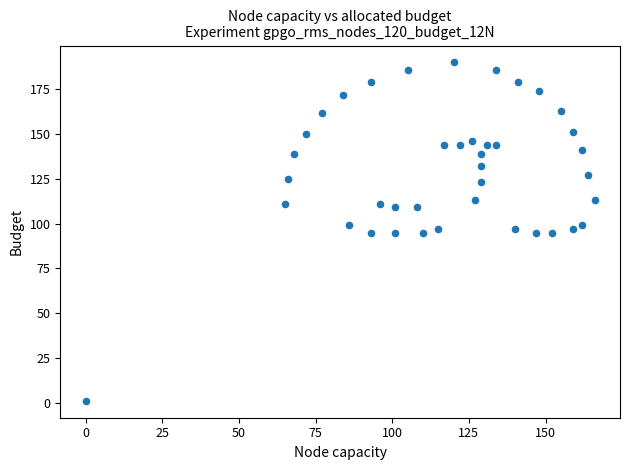

What is the range of Y values (max minus min)?

189